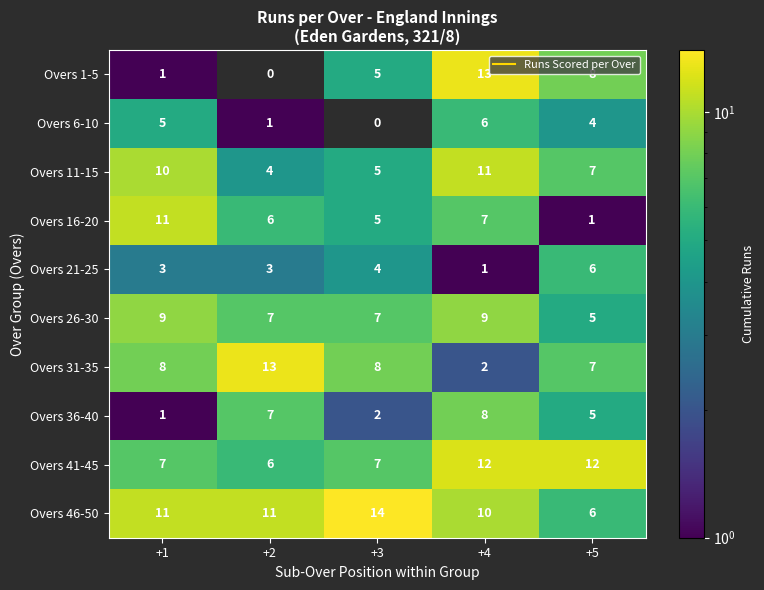

True or false: Overs 6-10 has a value of 0 at +3.

True